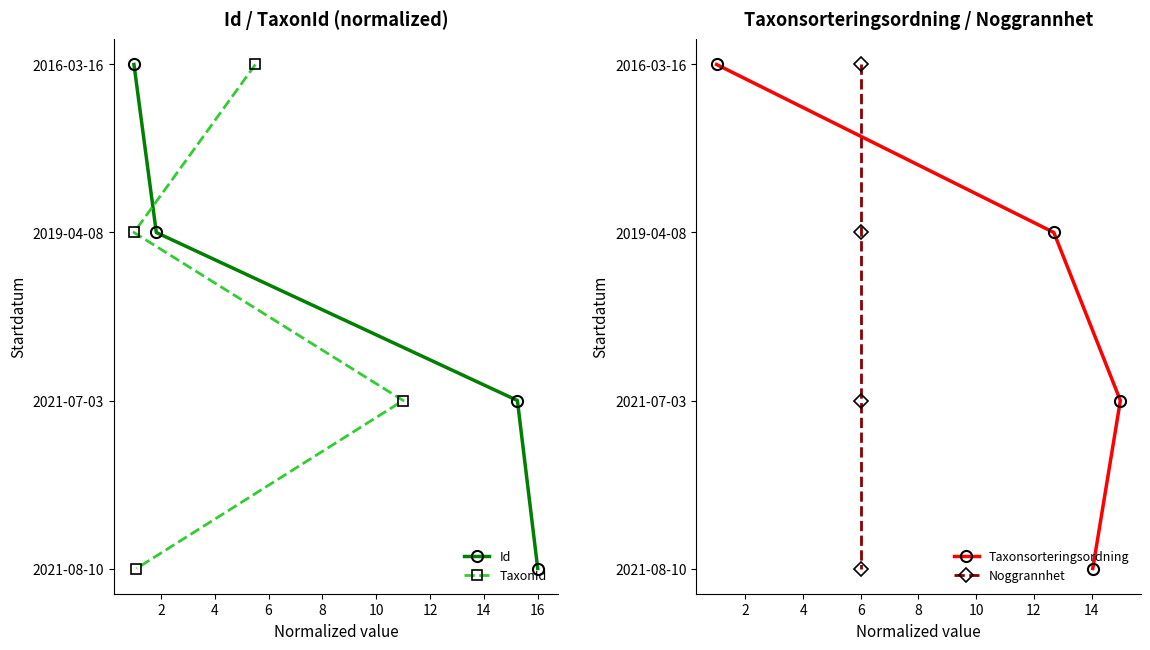

How many categories are shown in the chart?

4